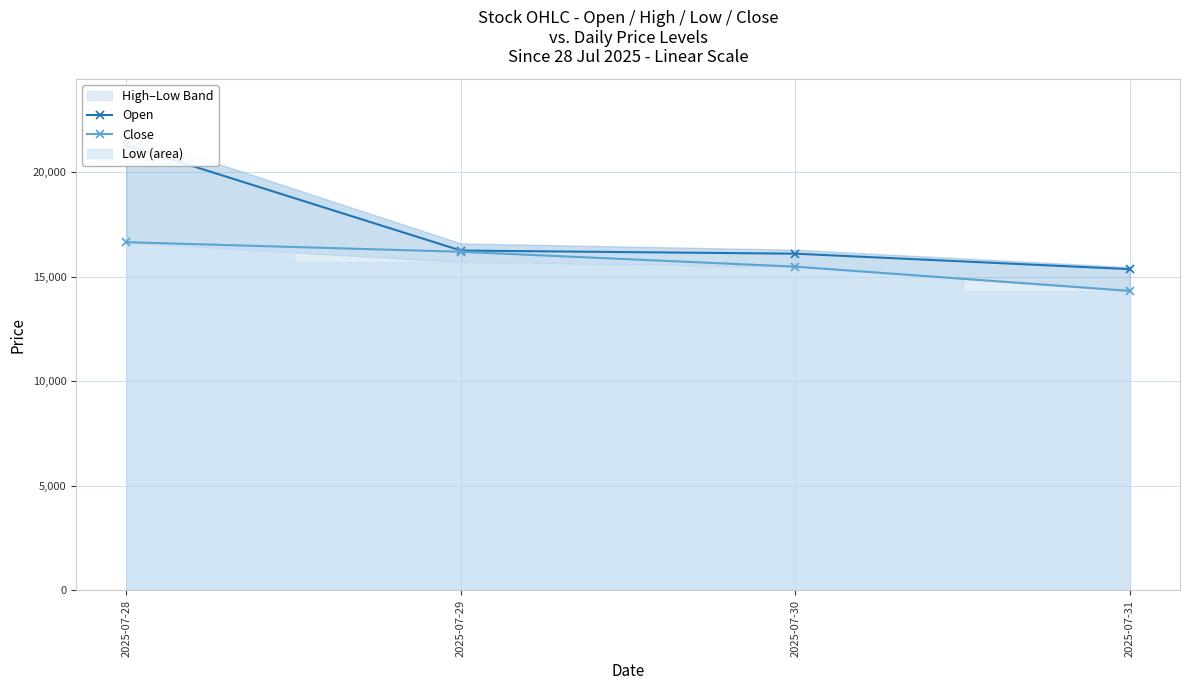

Reading left to right, transcribe all the data shown in this chart.

Open: 2025-07-28=21300	2025-07-29=16260	2025-07-30=16110	2025-07-31=15370
Close: 2025-07-28=16660	2025-07-29=16200	2025-07-30=15490	2025-07-31=14330